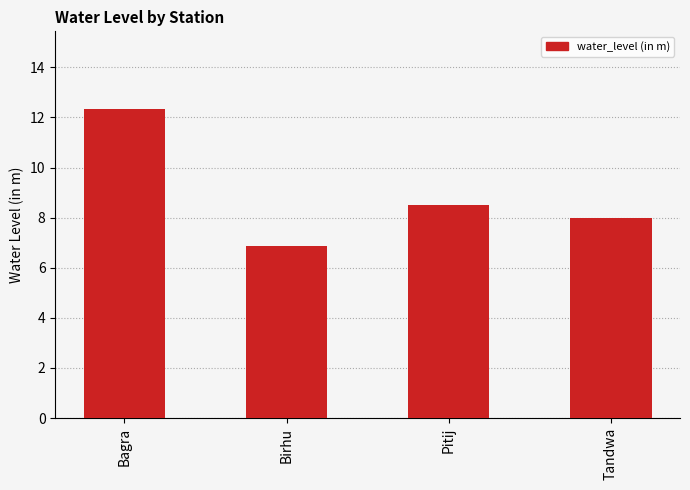

What position from the left is Bagra?

1